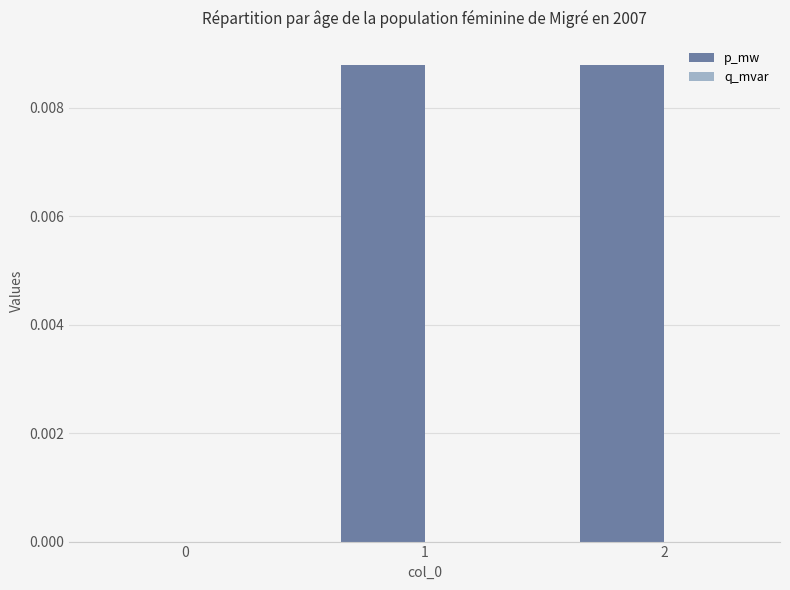

Is it true that the value at 0 is 0.0?

True